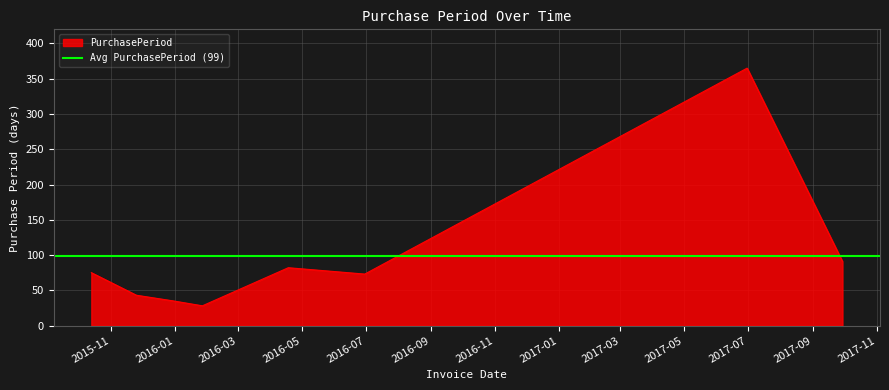

What is the difference between the maximum and minimum values?

337